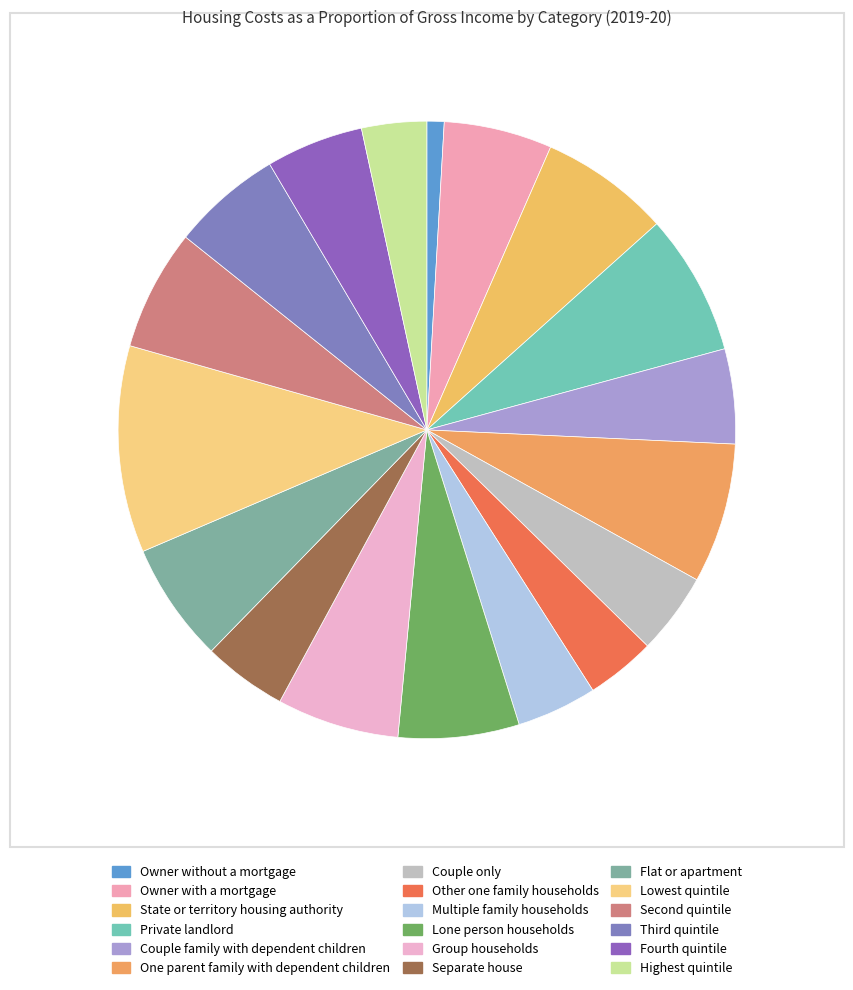

How many slices are in this pie chart?

18